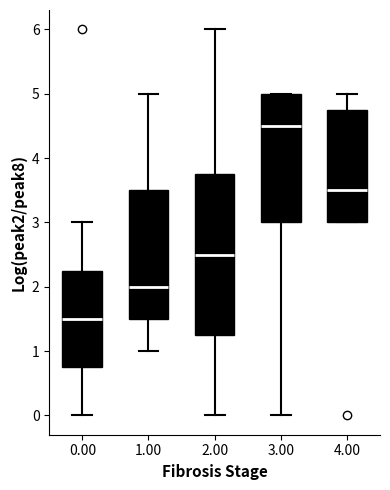

Which box has the lowest median line?

0.00